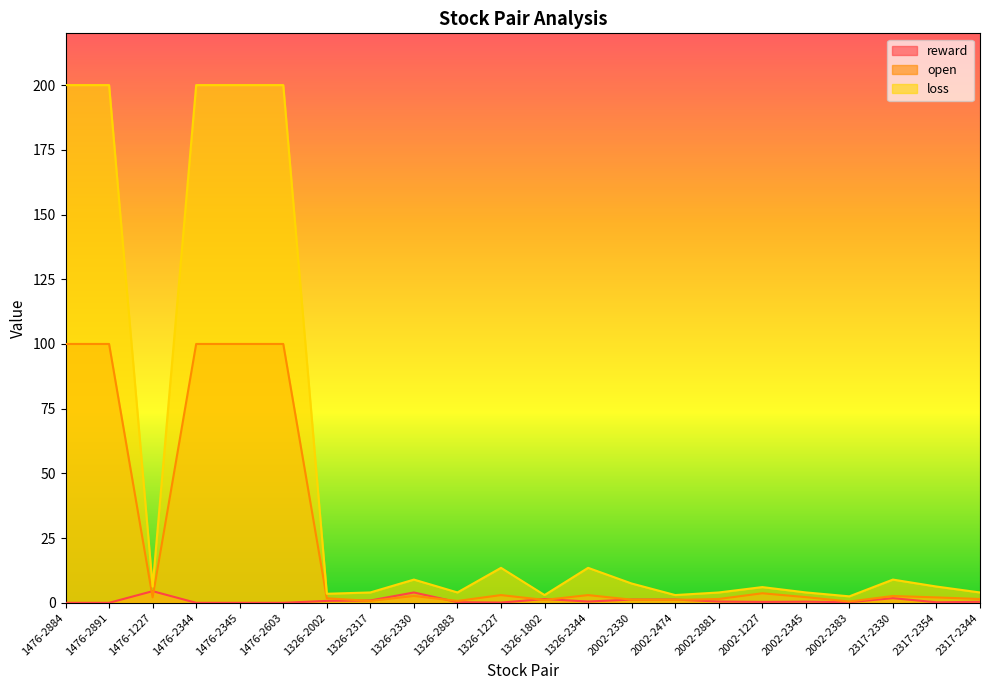

Which has a higher value, 2317-2330 or 2317-2354?

2317-2330